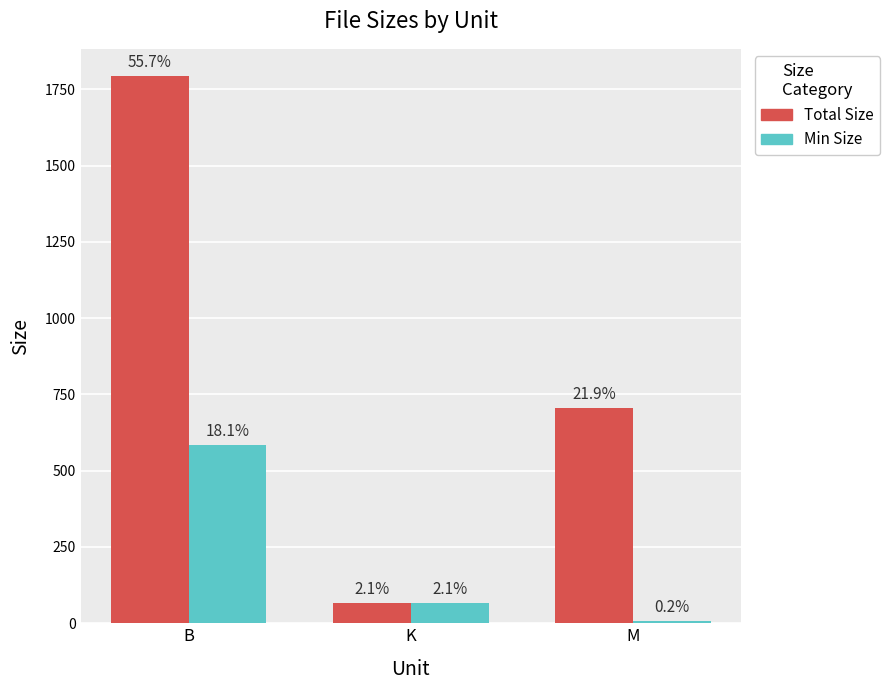

The Total Size series shows 1793.0 at B. True or false?

True